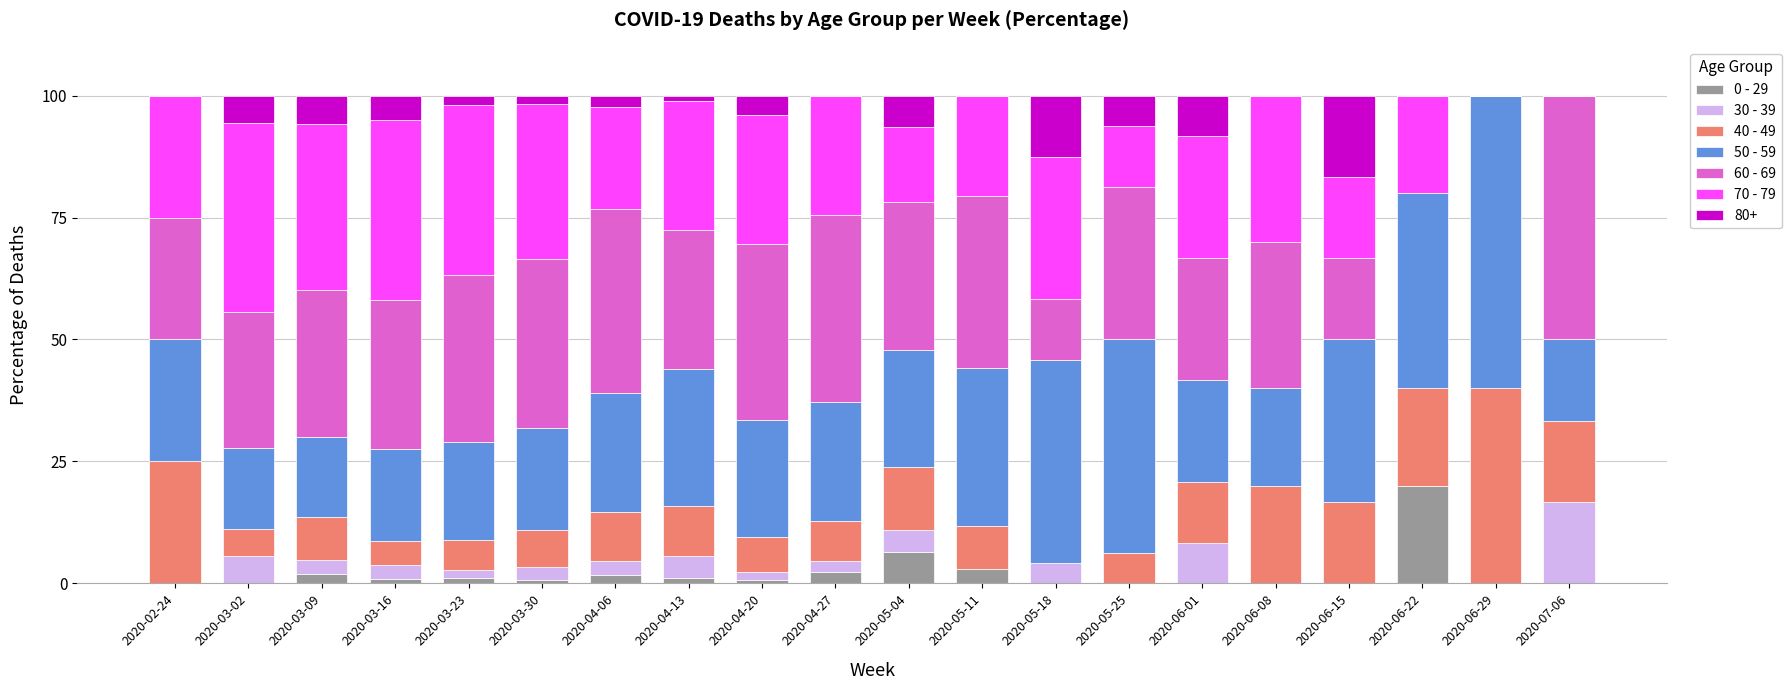

The 0 - 29 series shows 1.9 at 2020-03-09. True or false?

True